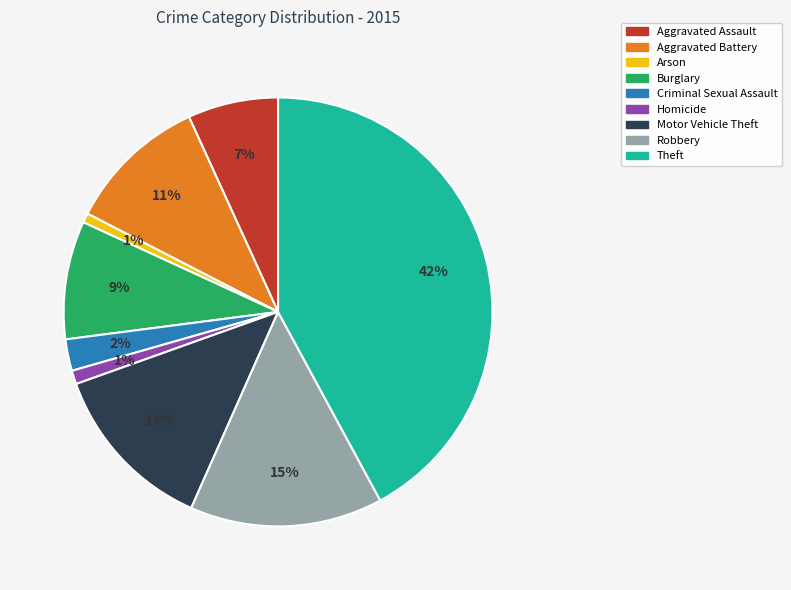

Between Homicide and Theft, which is larger?

Theft